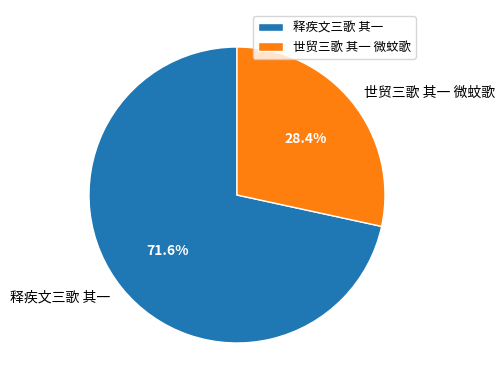

What percentage is the 世贸三歌 其一 微蚊歌 slice, to the nearest percent?

28%